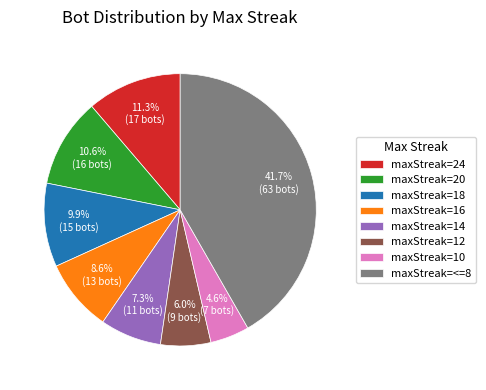

Rank the categories by value from highest to lowest.

maxStreak=<=8, maxStreak=24, maxStreak=20, maxStreak=18, maxStreak=16, maxStreak=14, maxStreak=12, maxStreak=10